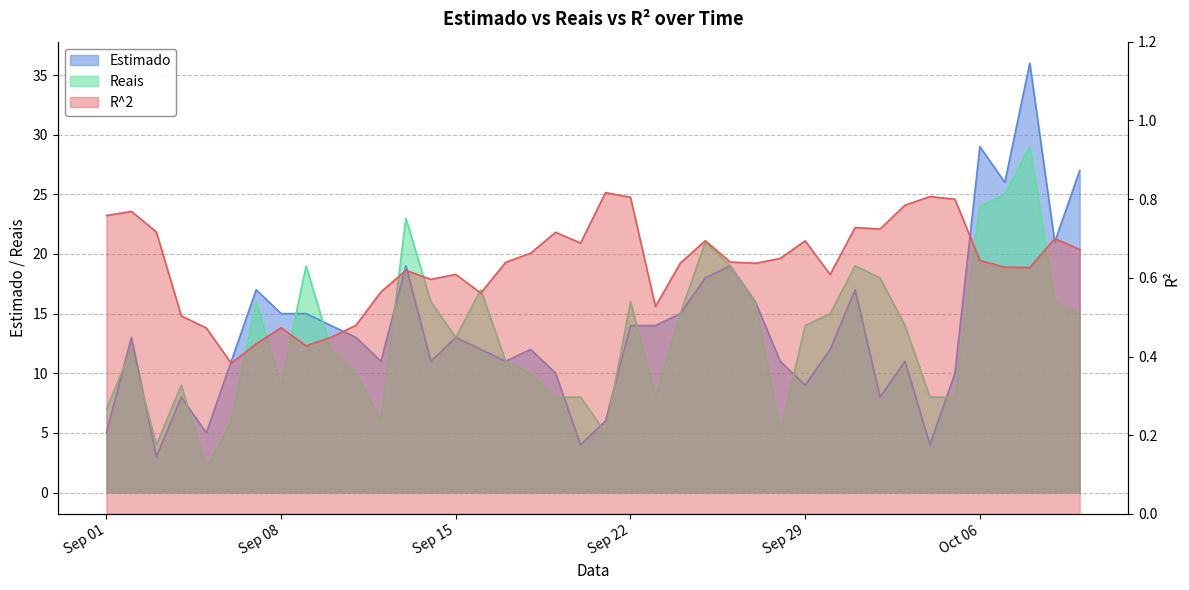

At 2020-10-07, list the series in order from smallest to largest.

R^2, Reais, Estimado